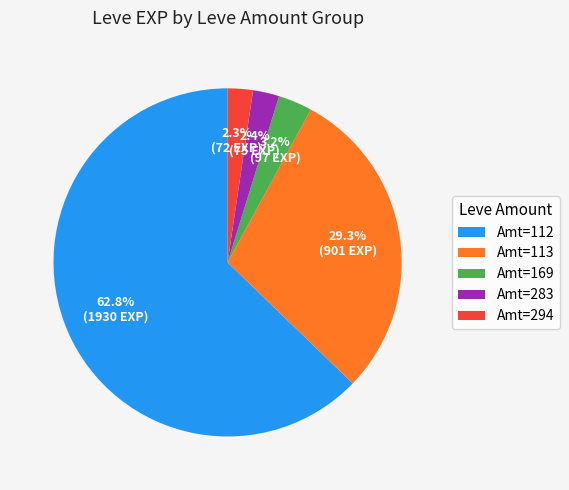

Which has a higher value, Amt=169 or Amt=294?

Amt=169